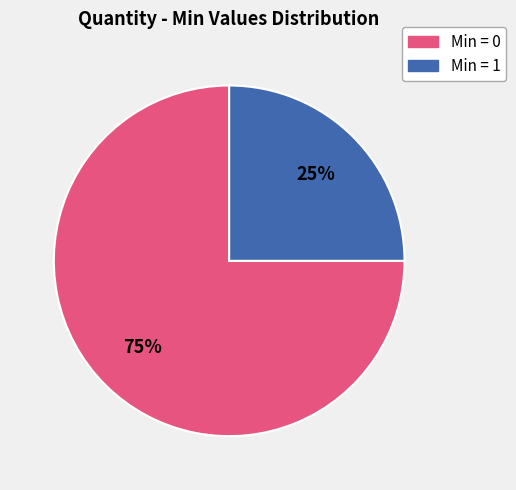

How many slices are in this pie chart?

2